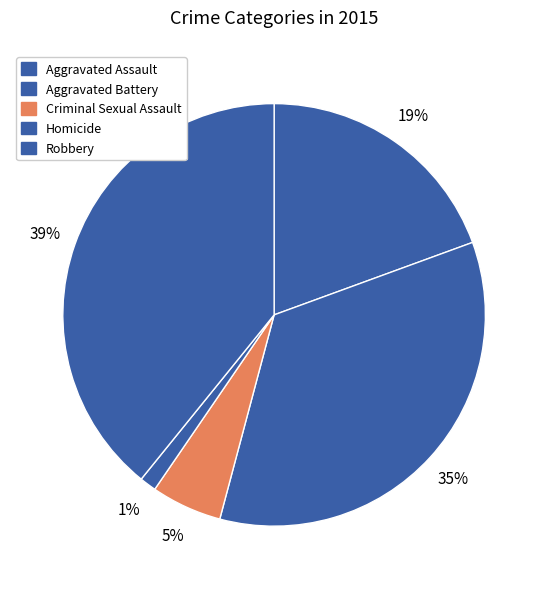

What percentage is the Criminal Sexual Assault slice, to the nearest percent?

5%